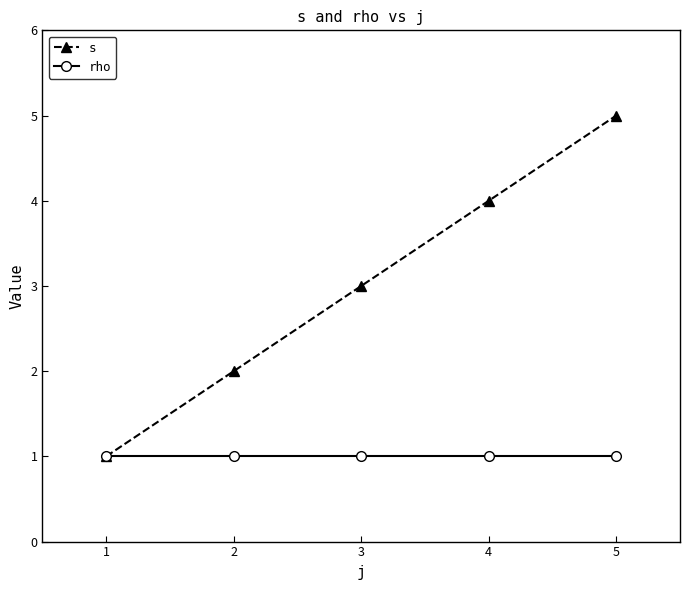

List the series in order of their overall mean, lowest first.

rho, s